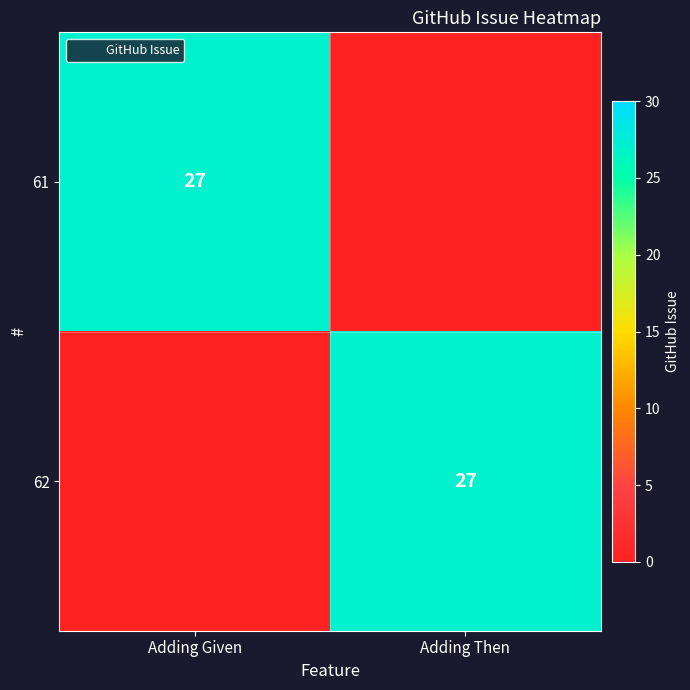

True or false: 62 has a value of 9 at Adding Then.

False